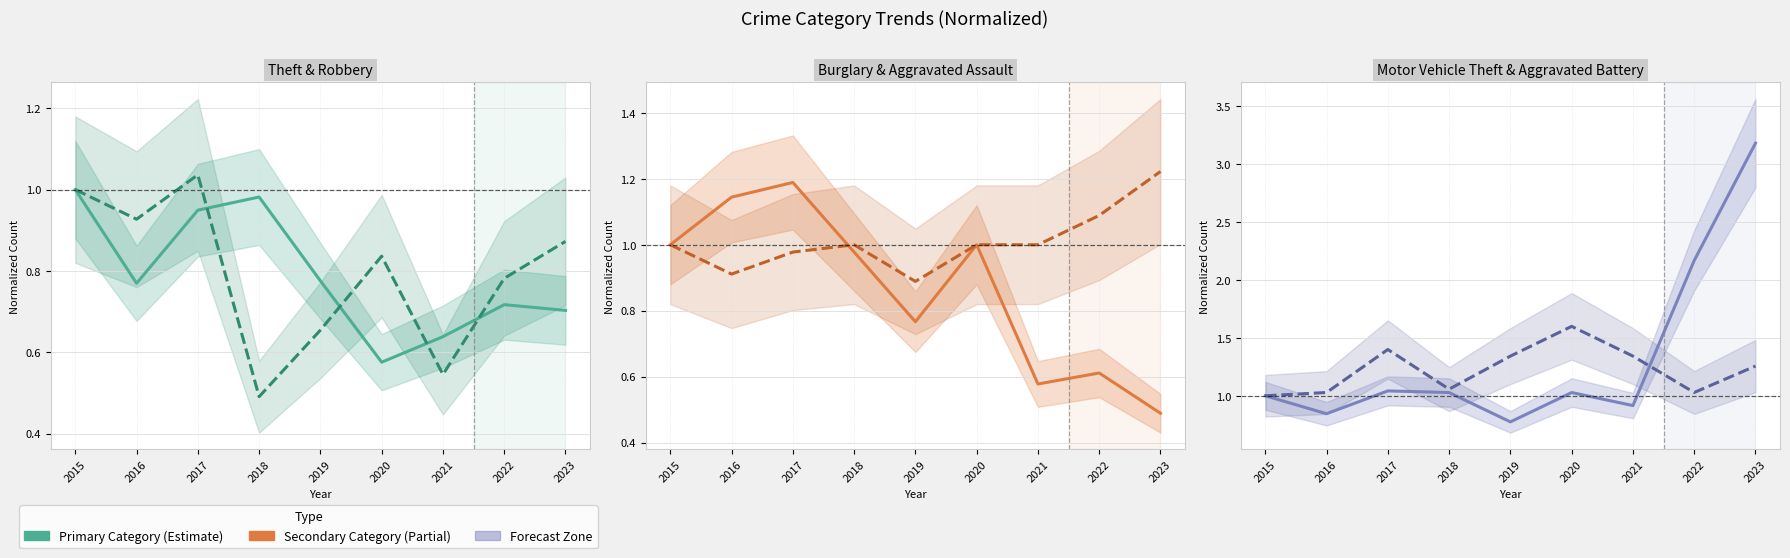

Where do Theft and Burglary first cross each other?

2017 and 2018